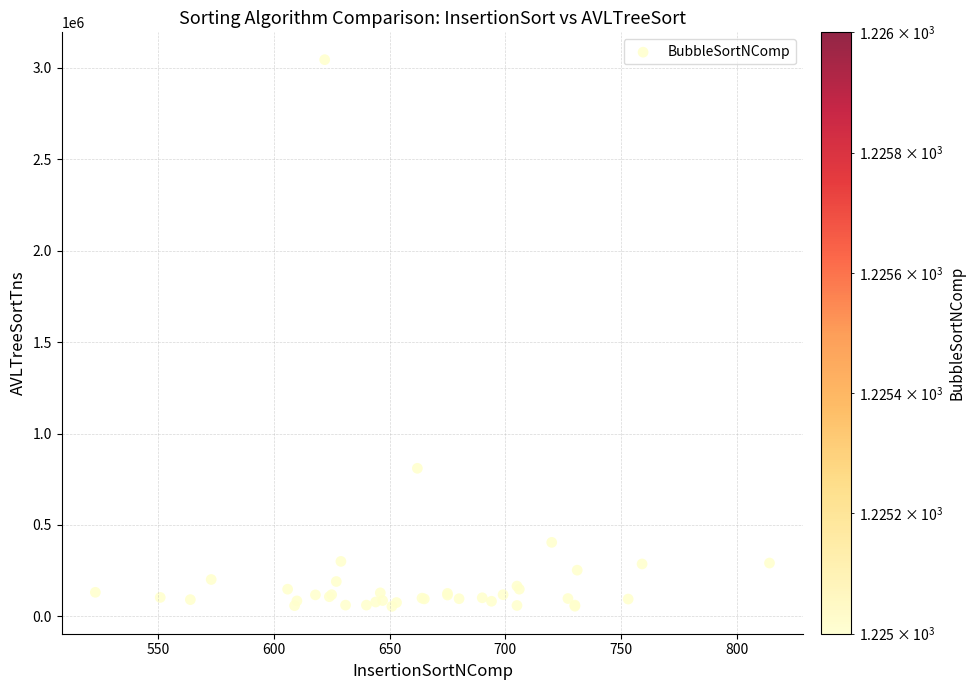

What Y value in the scatter plot is closest to 1549500?

810000